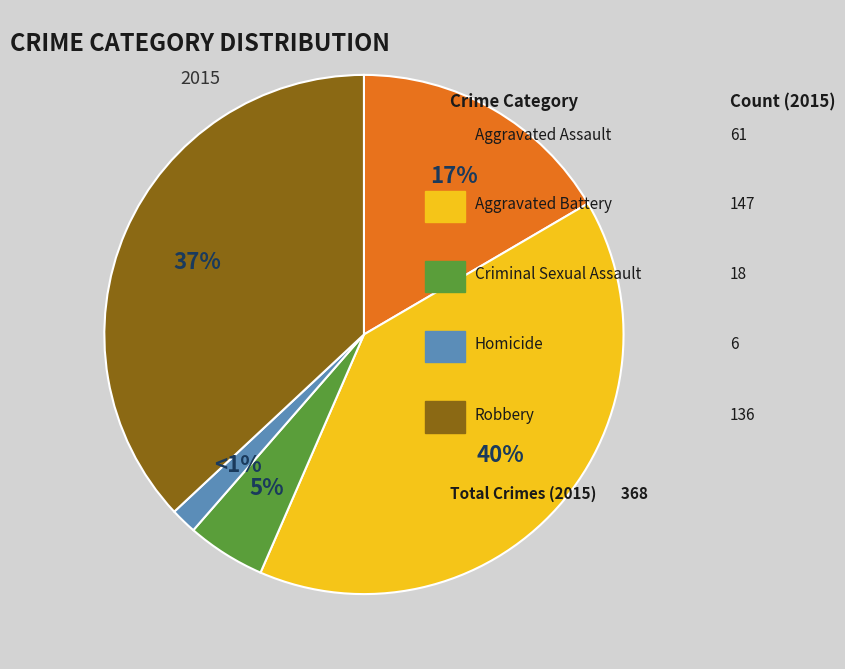

To the nearest percent, what is the difference between the largest and smallest slice percentages?

38%